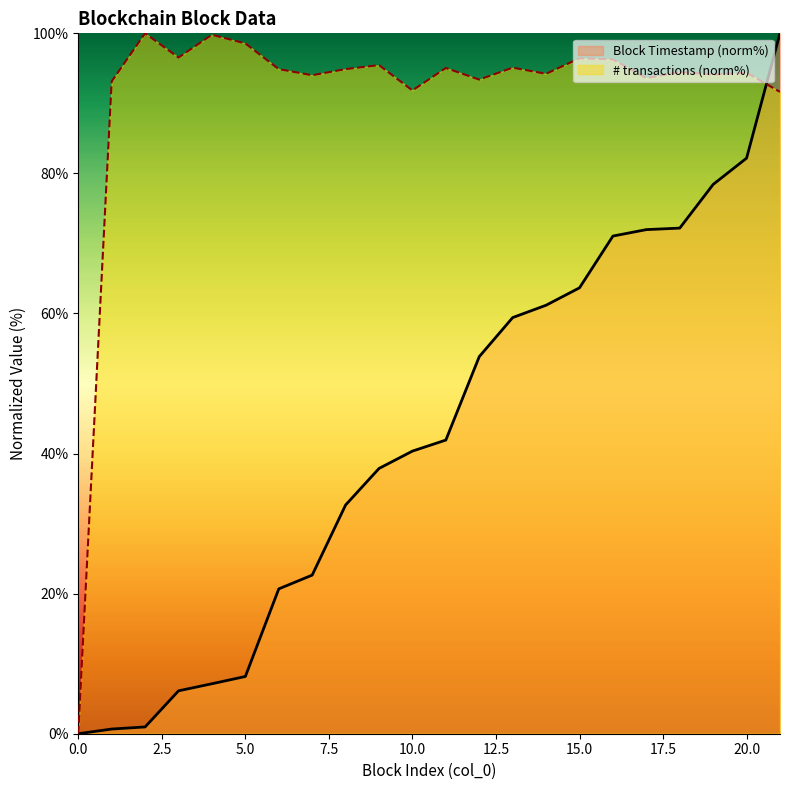

The value of Block Timestamp at 10 is 40.4. True or false?

True